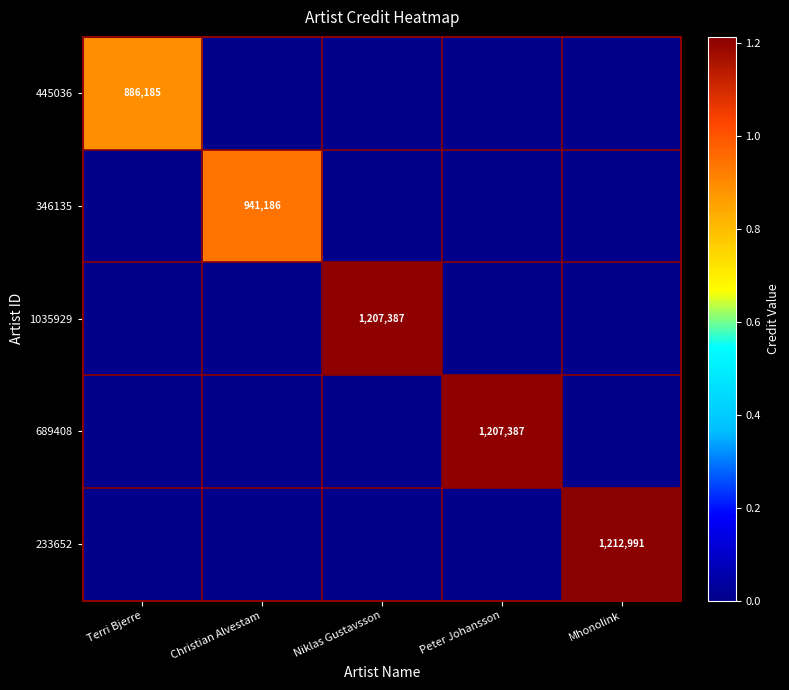

Is it true that 346135 equals 941186 at Christian Alvestam?

True